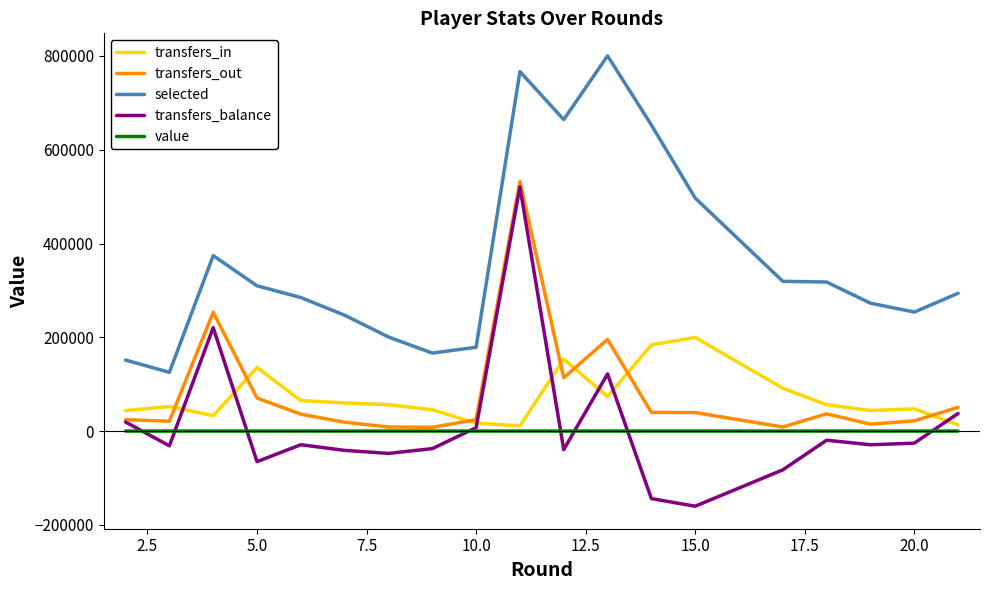

How many data points in transfers_in are less than 56296?

10